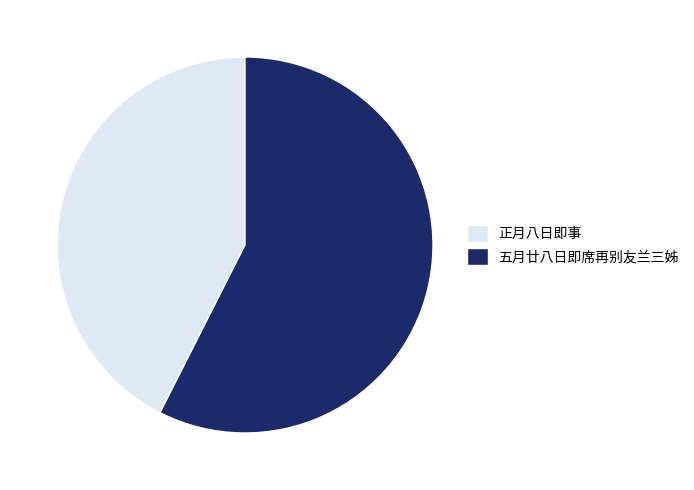

Which category has the biggest portion of the pie?

五月廿八日即席再别友兰三姊